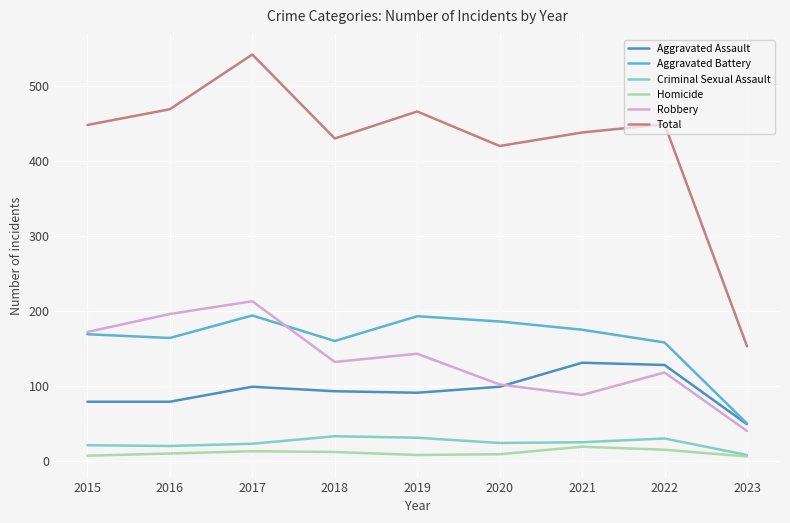

True or false: Aggravated Assault and Total intersect in this chart.

False